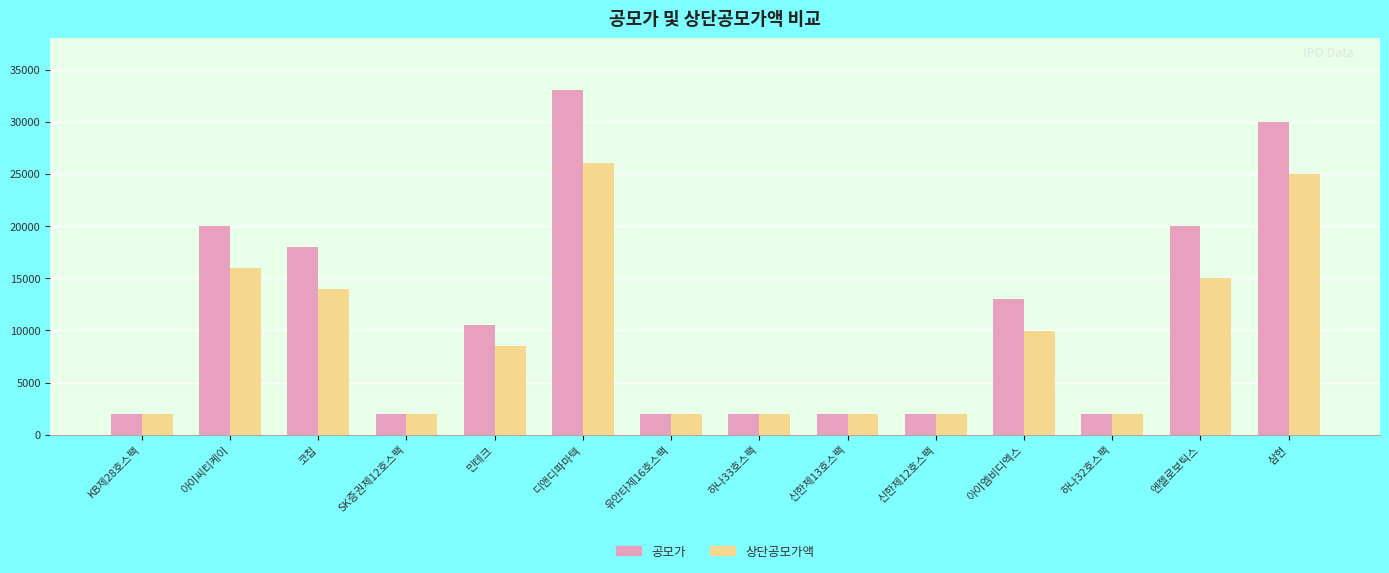

What is the label of the 9th bar from the left?

신한제13호스팩